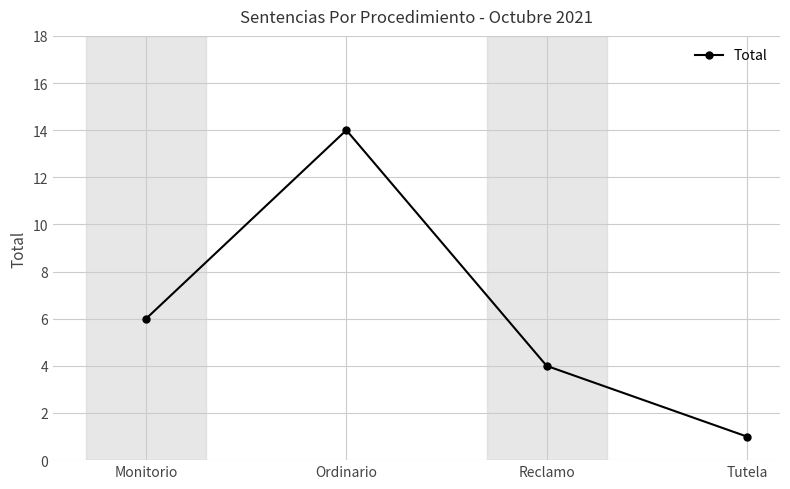

Rank the categories by value from lowest to highest.

Tutela, Reclamo, Monitorio, Ordinario